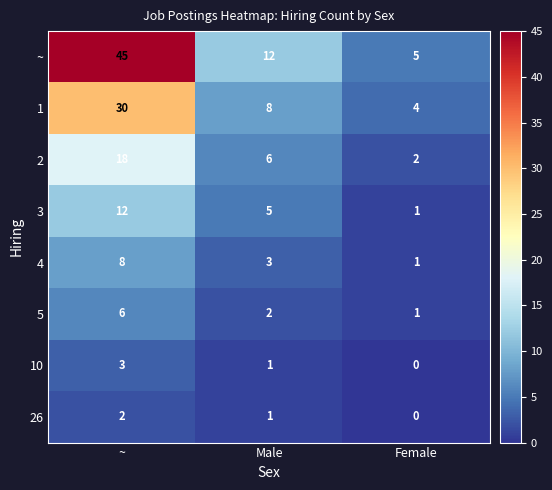

What is the difference between the maximum and minimum values in the 5 series?

5